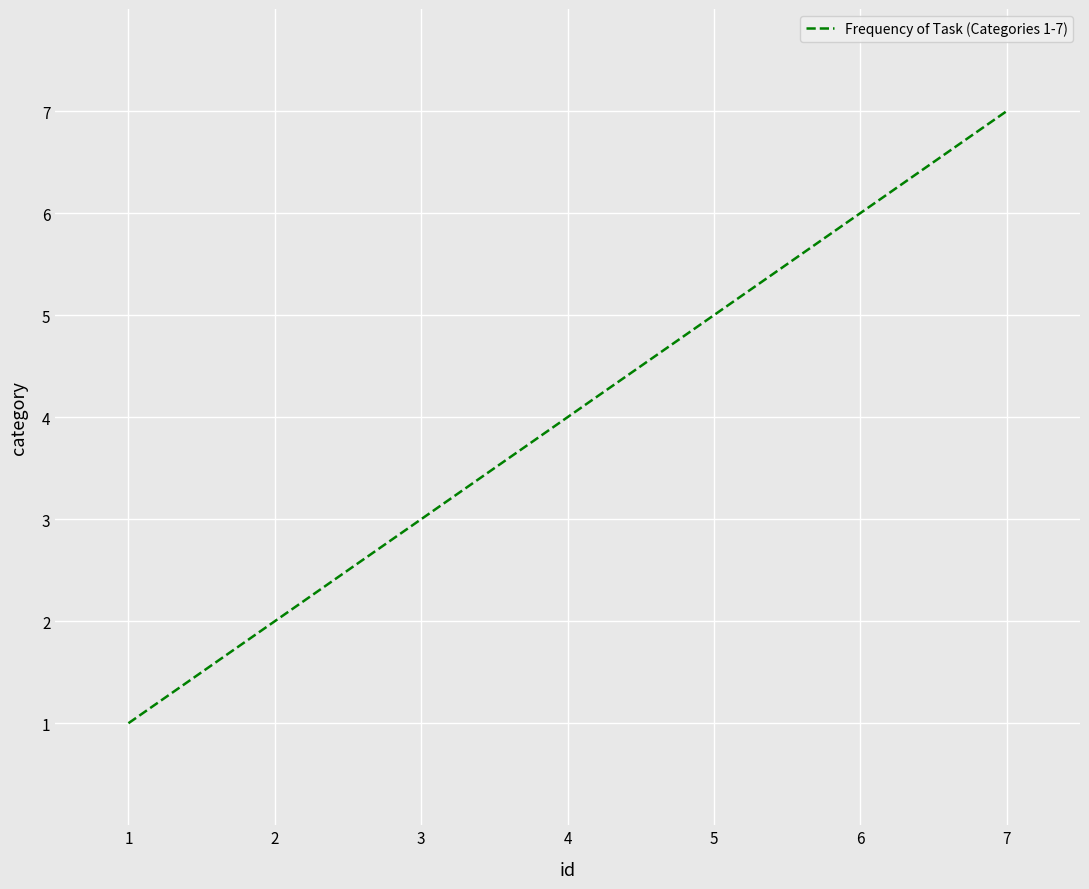

List the labels in order of value, smallest first.

1, 2, 3, 4, 5, 6, 7